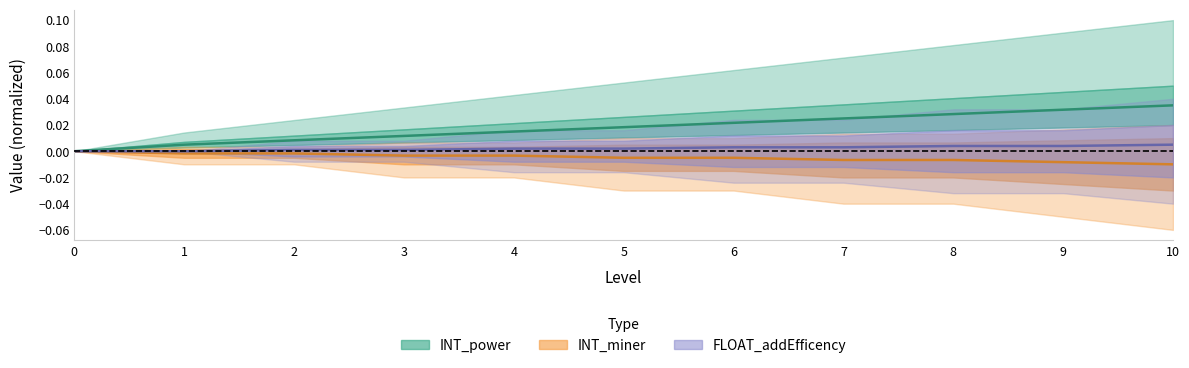

True or false: INT_power and FLOAT_addEfficency cross at least once.

False